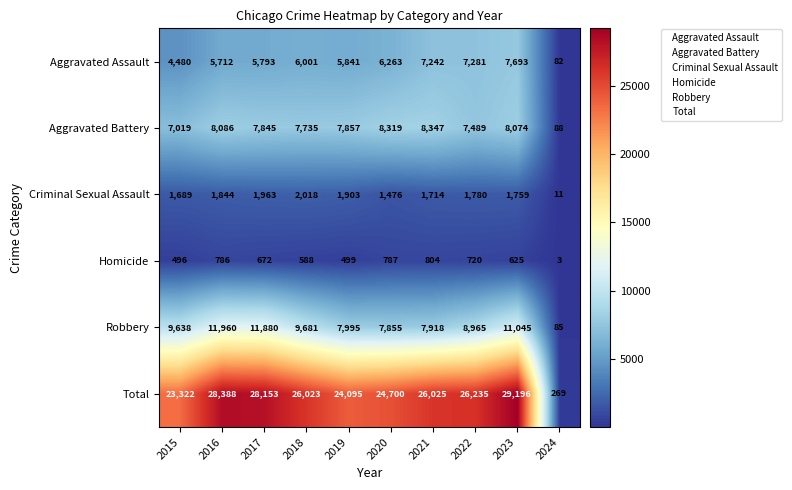

What is the difference between the Robbery values at 2016 and 2021?

4042